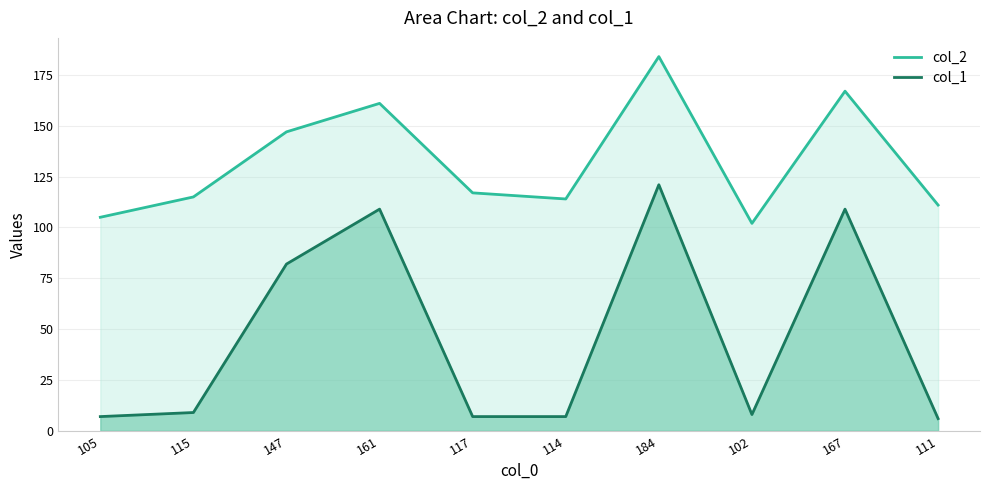

The col_1 series shows 9 at 114. True or false?

False